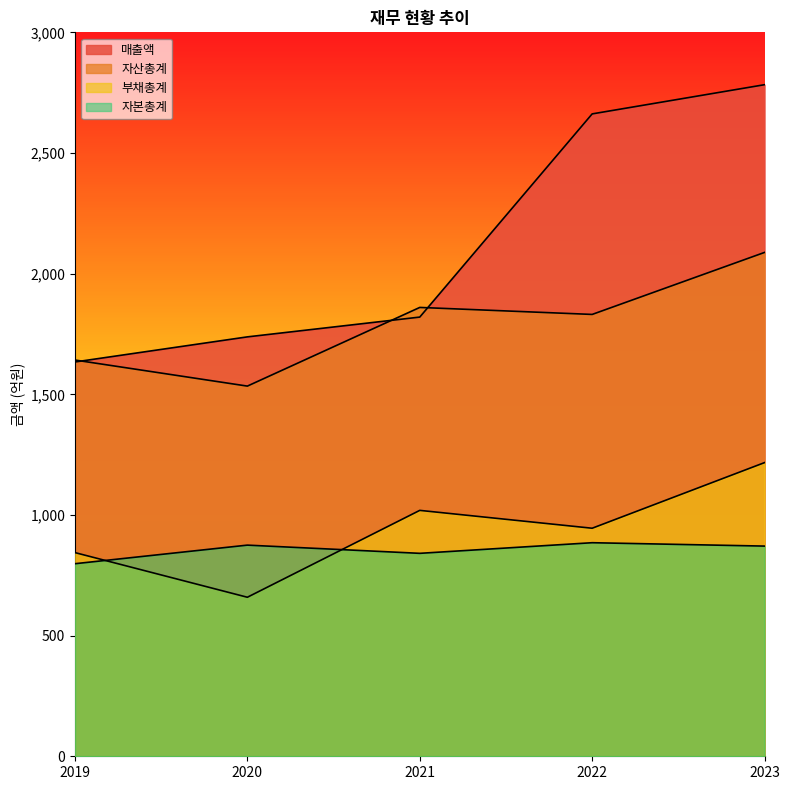

Rank the series at 2021 from lowest to highest value.

자본총계, 부채총계, 매출액, 자산총계